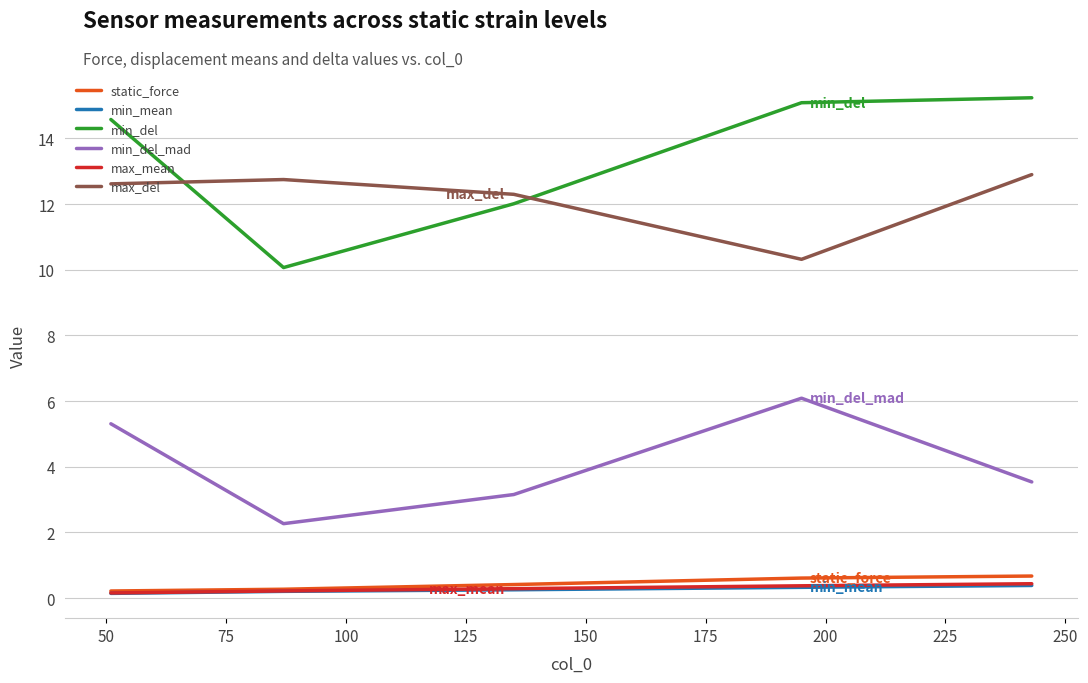

At how many categories does at least one series exceed 4?

5